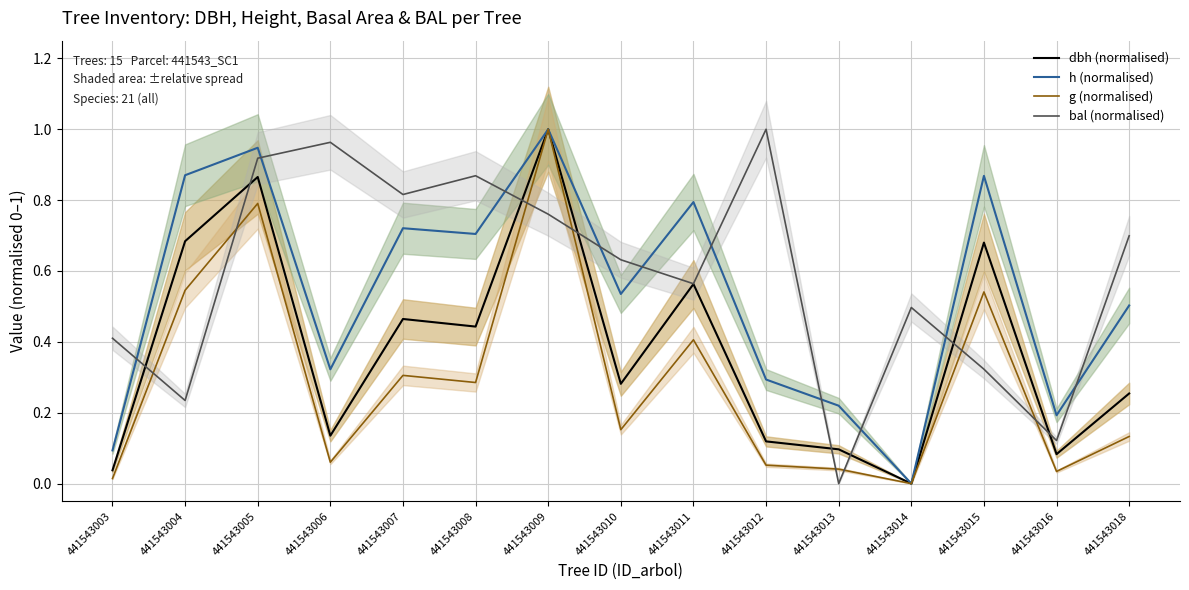

Which series changed the most between 441543010 and 441543018?

bal (normalised)